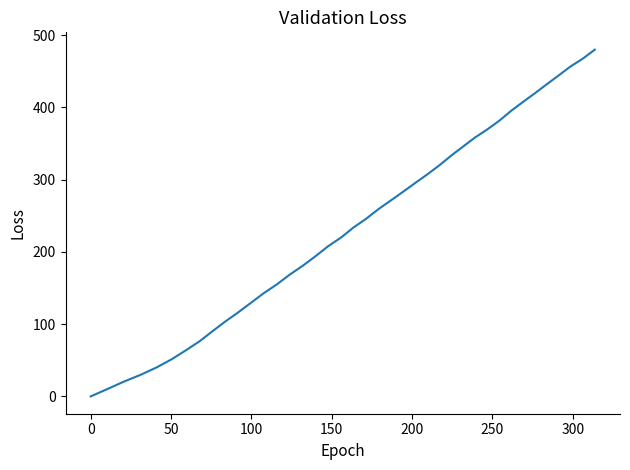

What is the difference between the maximum and minimum values?

479.9